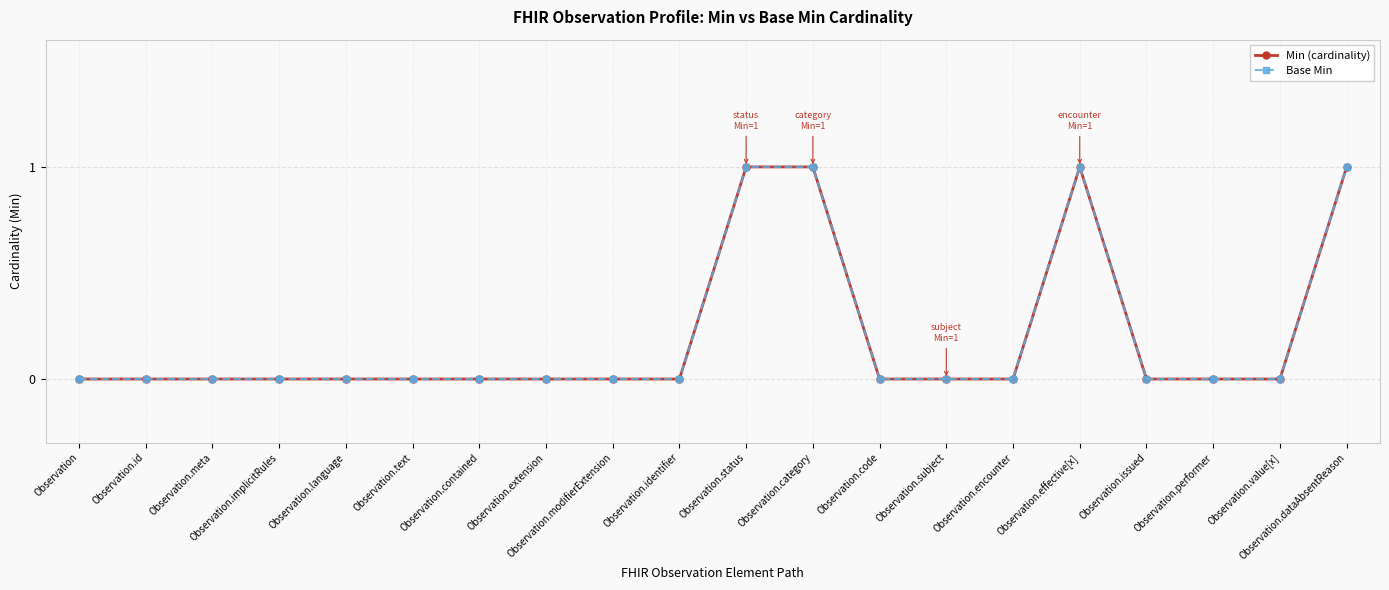

The value of Base Min at Observation is 0. True or false?

True